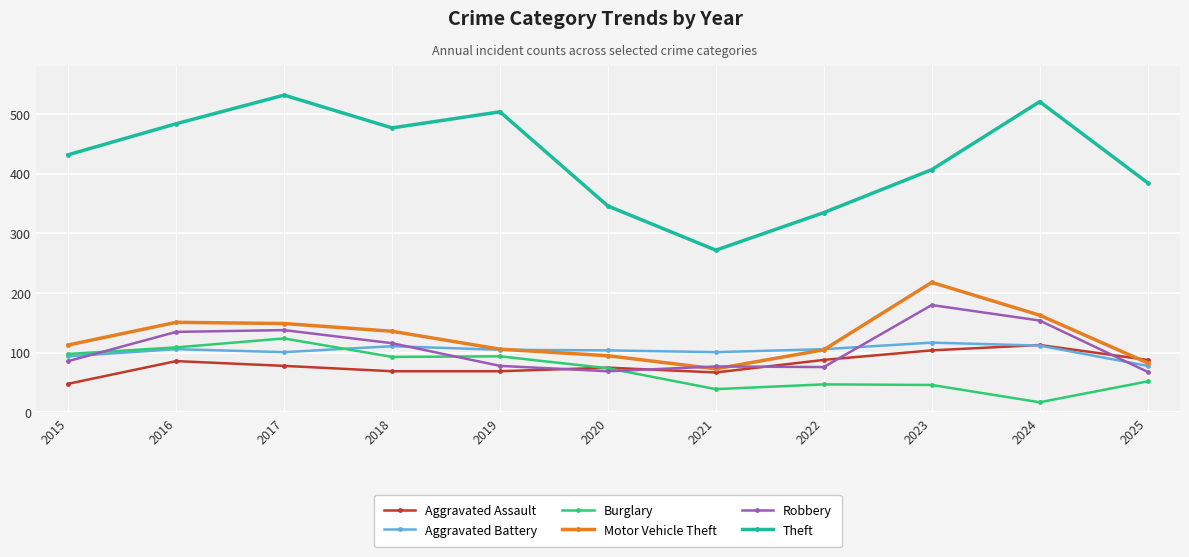

At how many categories does at least one series exceed 394?

7